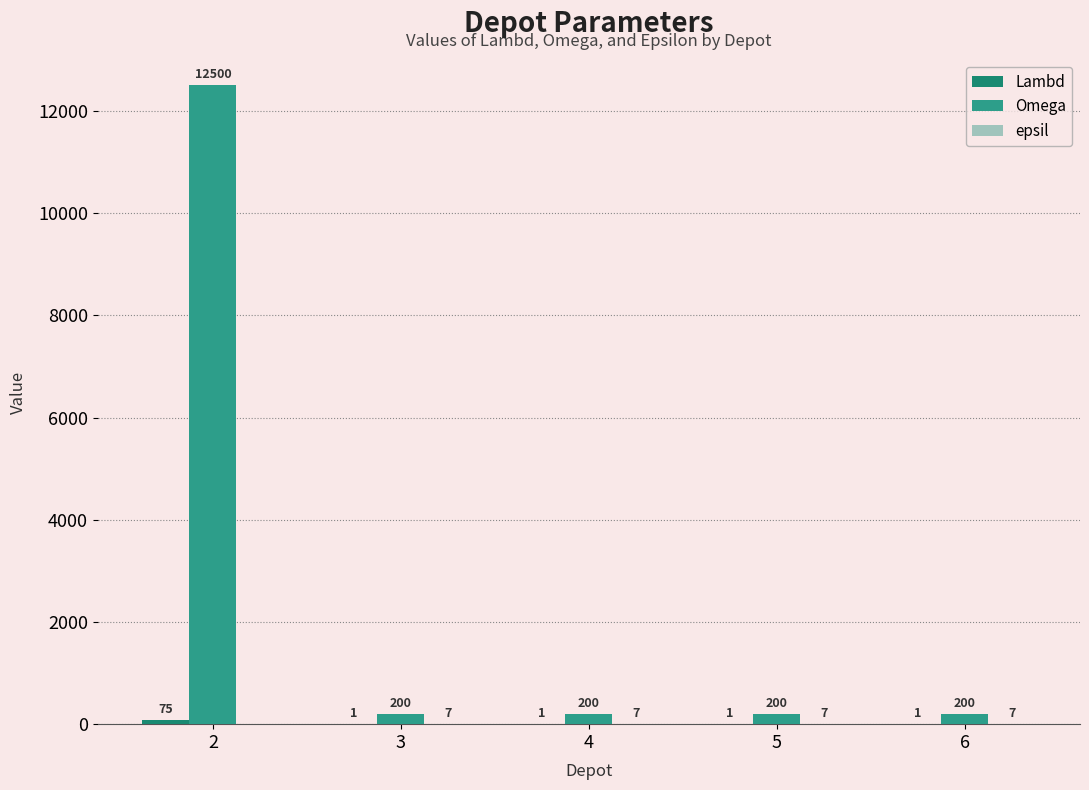

The Lambd series shows 0 at 4. True or false?

False